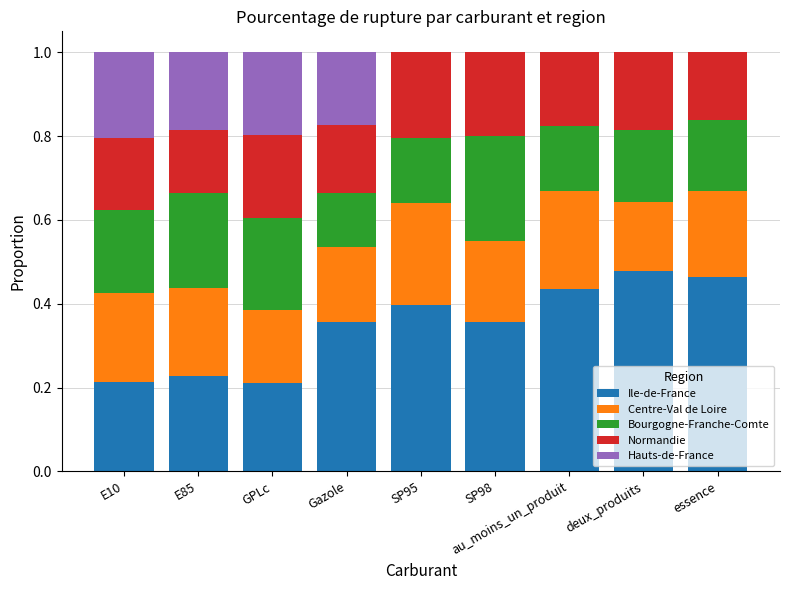

Does the chart contain stacked bars?

Yes